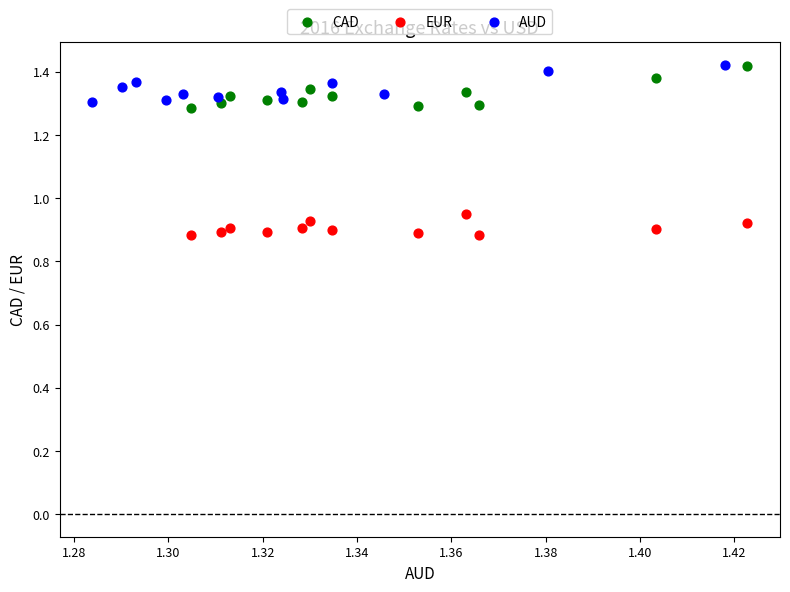

Which series reaches the minimum Y coordinate?

EUR